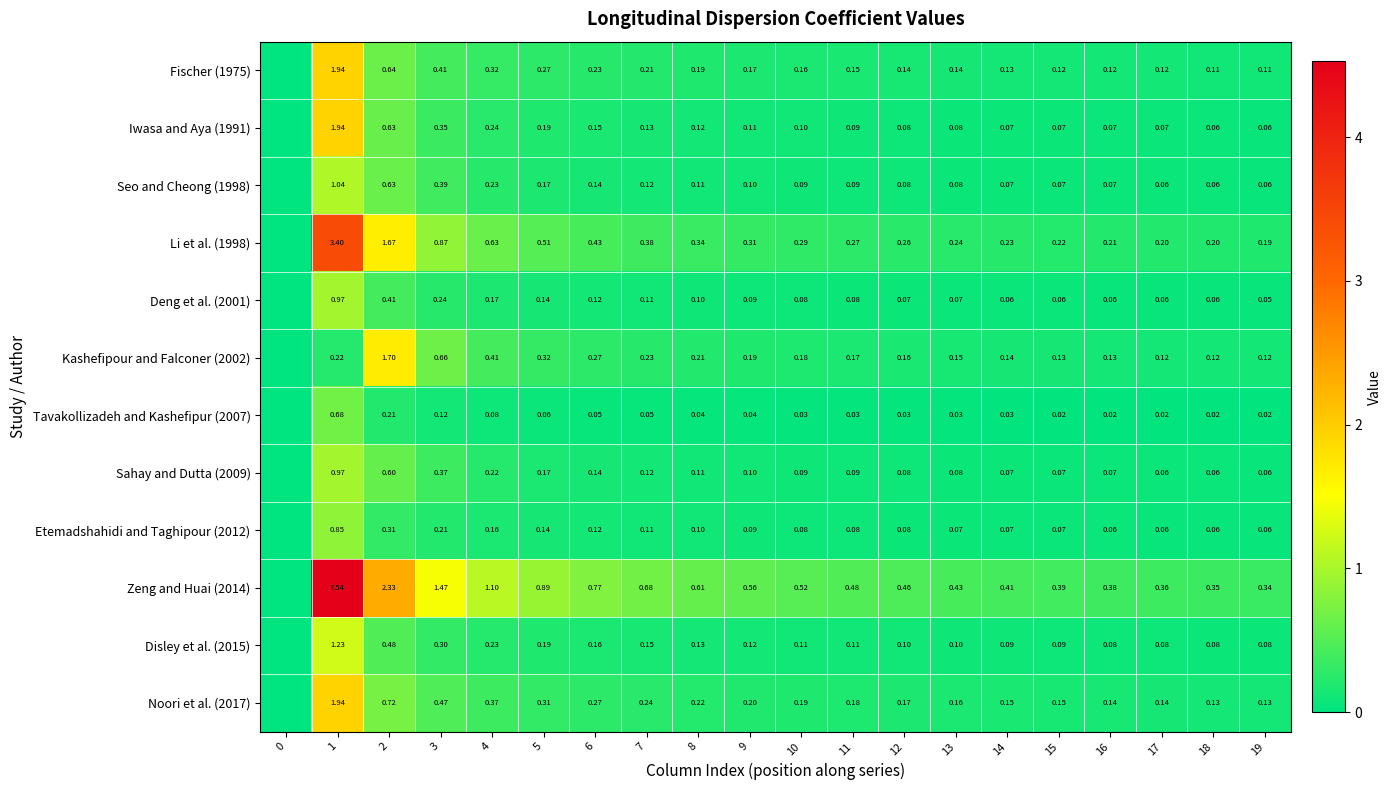

What is the difference between the maximum and minimum values in the Etemadshahidi and Taghipour (2012) series?

0.8